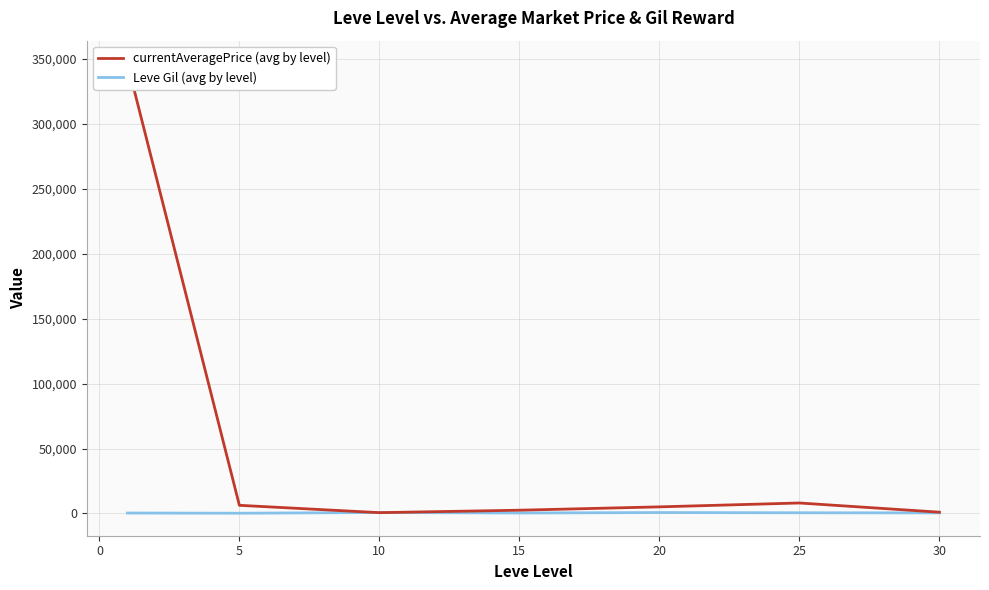

What is the label of the 4th point from the left?

15